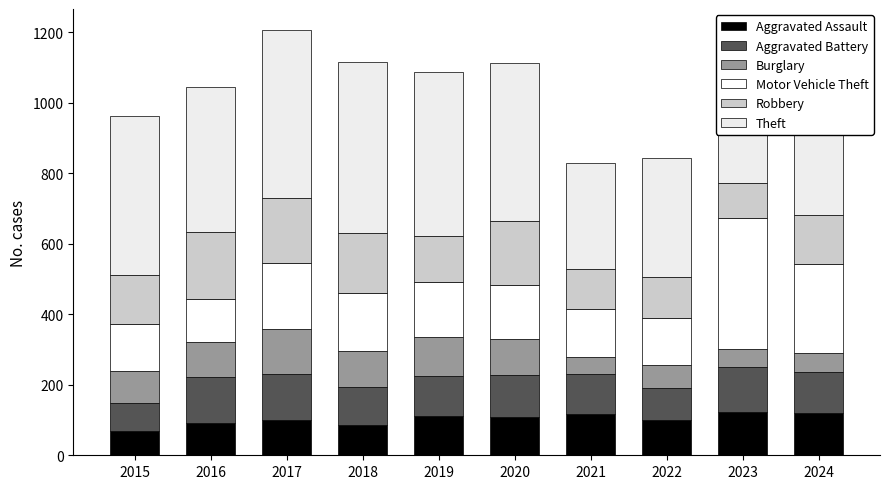

How many bars are there in total?

10